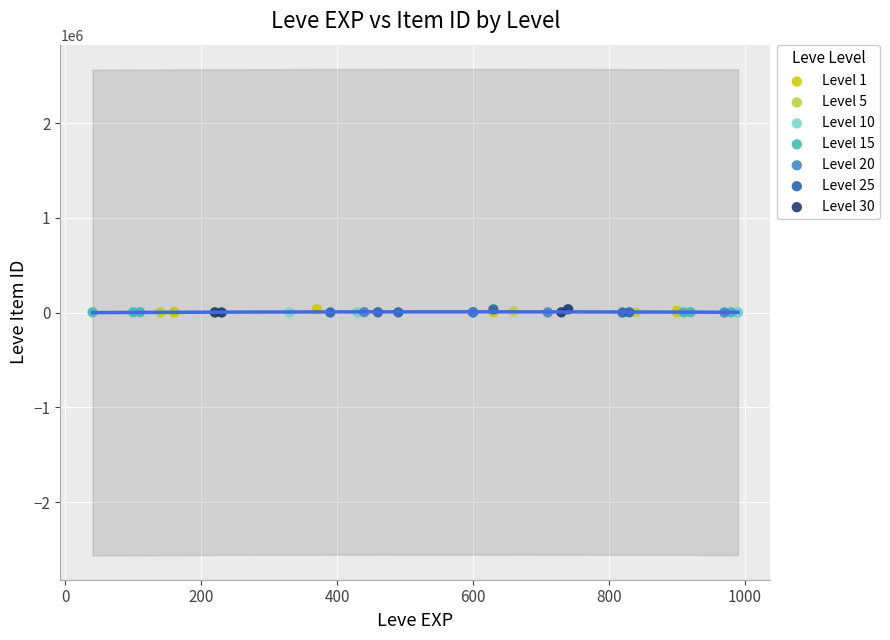

What are all the series names shown in the legend?

Level 1, Level 5, Level 10, Level 15, Level 20, Level 25, Level 30